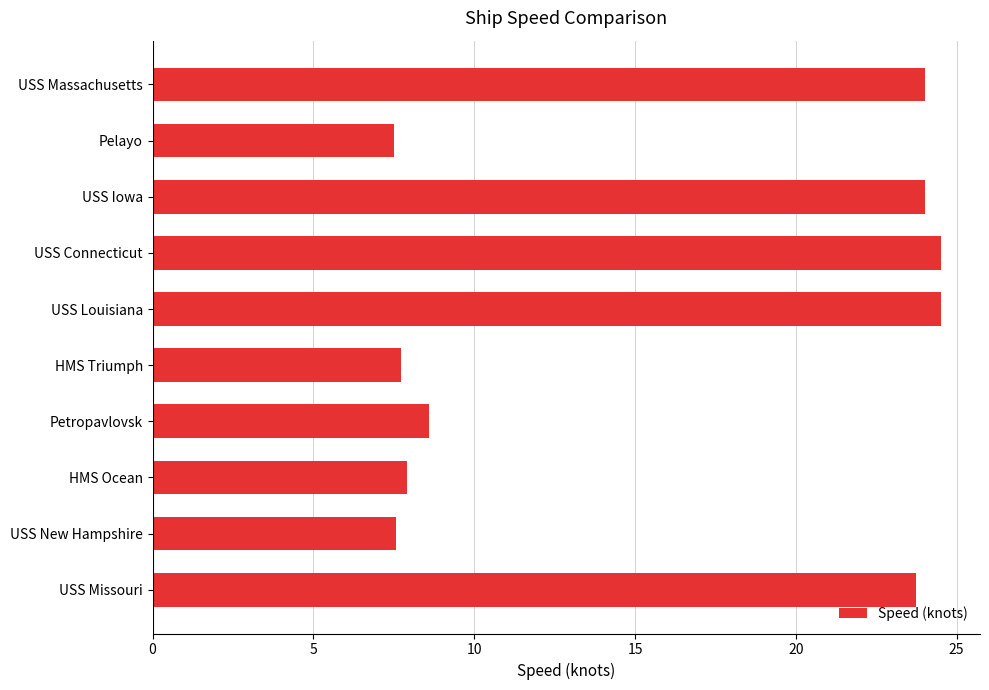

What is the label of the 1st bar from the top?

USS Massachusetts